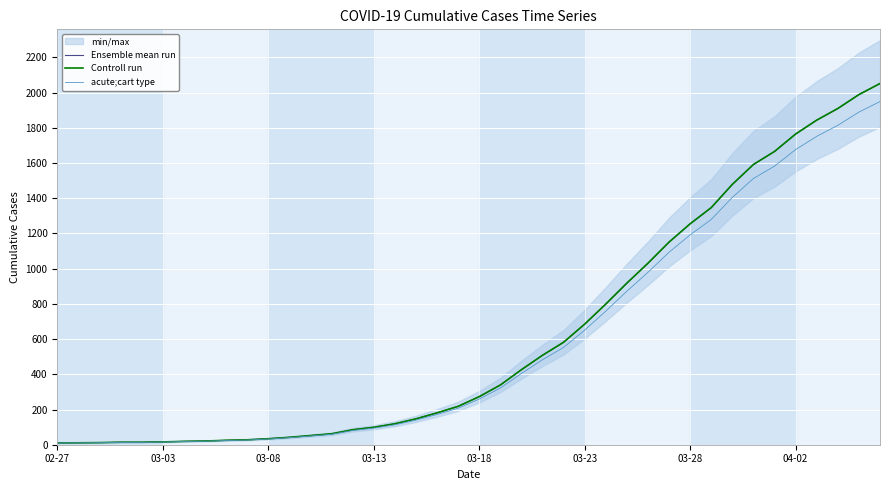

Reading left to right, transcribe all the data shown in this chart.

Ensemble mean run: 10.0	11.0	12.0	14.0	14.0	16.0	19.0	21.0	25.0	28.0	34.0	42.0	52.0	62.0	85.0	99.0	119.0	147.0	181.0	218.0	273.0	339.0	426.0	508.0	582.0	685.0	799.0	918.0	1031.0	1151.0	1255.0	1347.0	1479.0	1592.0	1666.0	1765.0	1844.0	1910.0	1989.0	2052.0
Controll run: 10.0	11.0	12.0	14.0	14.0	16.0	19.0	21.0	25.0	28.0	34.0	42.0	52.0	62.0	85.0	99.0	119.0	147.0	181.0	218.0	273.0	339.0	426.0	508.0	582.0	685.0	799.0	918.0	1031.0	1151.0	1255.0	1347.0	1479.0	1592.0	1666.0	1765.0	1844.0	1910.0	1989.0	2052.0
acute;cart type: 9.5	10.4	11.4	13.3	13.3	15.2	18.1	19.9	23.8	26.6	32.3	39.9	49.4	58.9	80.8	94.0	113.0	139.7	171.9	207.1	259.3	322.1	404.7	482.6	552.9	650.8	759.0	872.1	979.4	1093.5	1192.2	1279.6	1405.0	1512.4	1582.7	1676.8	1751.8	1814.5	1889.5	1949.4